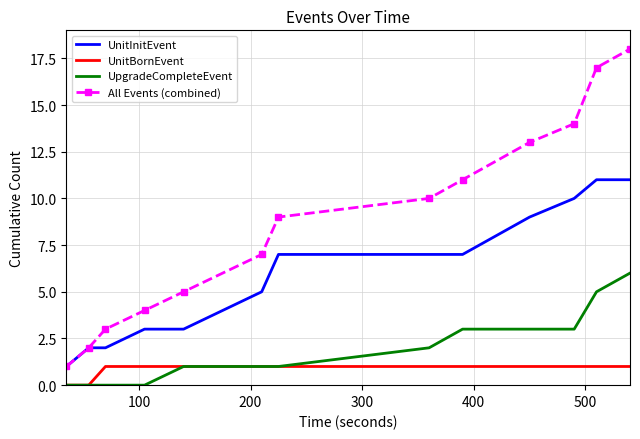

True or false: UnitInitEvent and UnitBornEvent cross at least once.

False